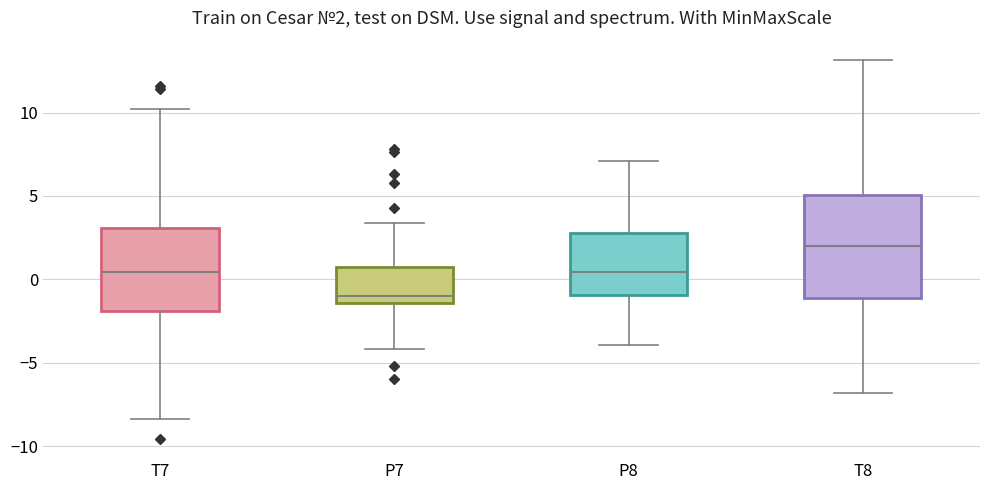

Which box's median line is the lowest?

P7